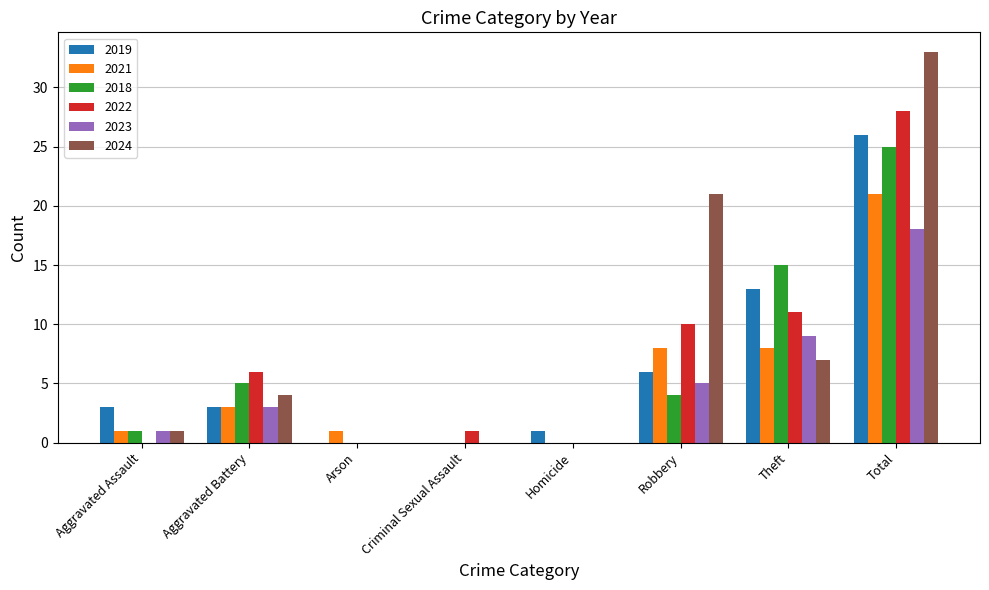

At which category is the sum across all series the highest?

Total